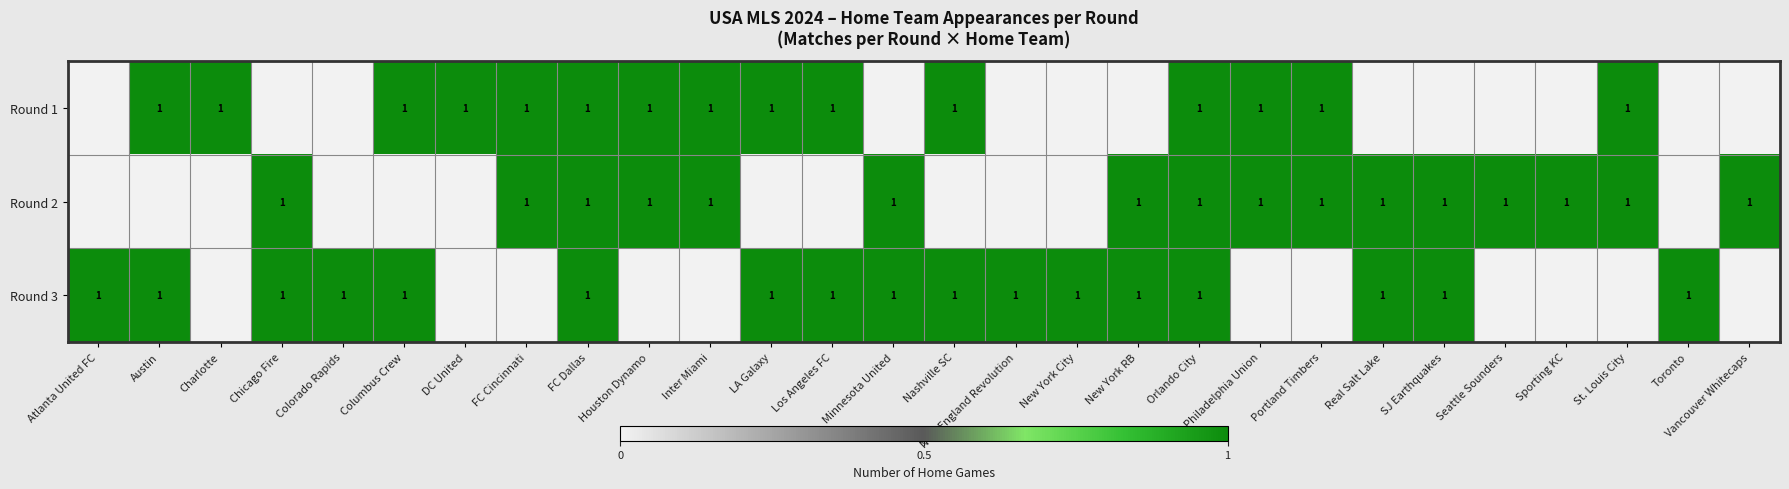

How many series are shown in this chart?

3